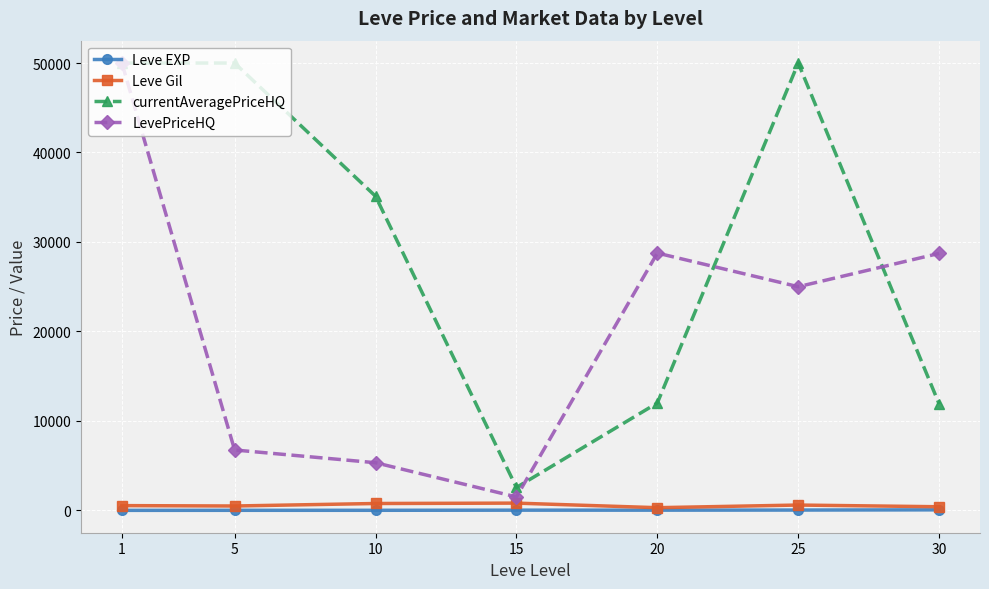

The value of LevePriceHQ at 10 is 5326.0. True or false?

True